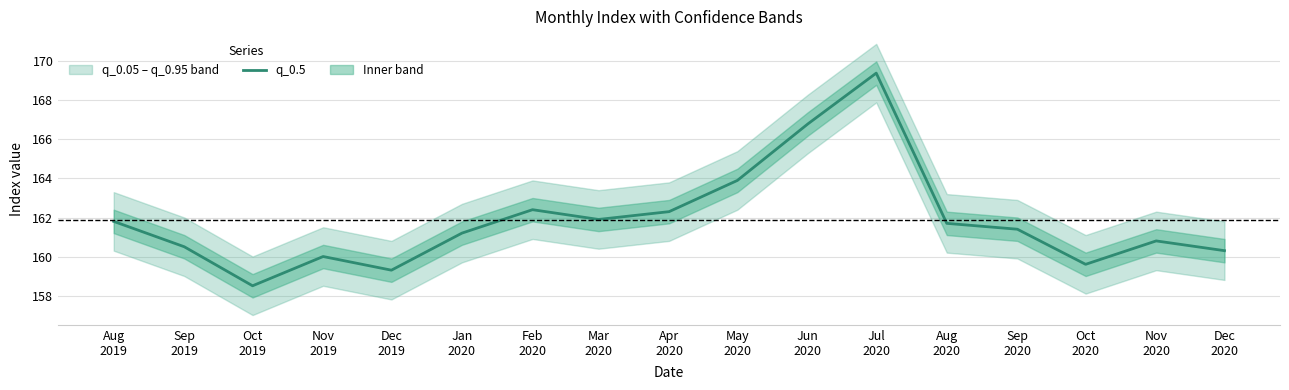

What is the sum of the values at Apr
2020 and Dec
2019?

321.6